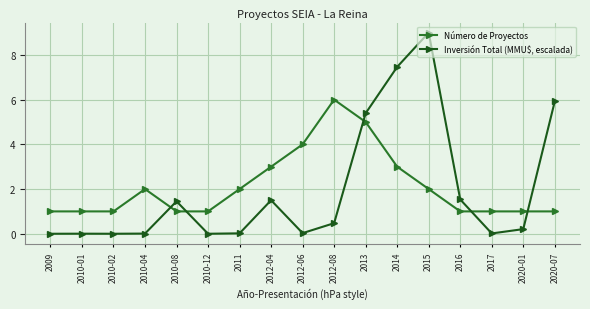

Rank the series by their average value, from lowest to highest.

Inversión Total (MMU$, escalada), Número de Proyectos